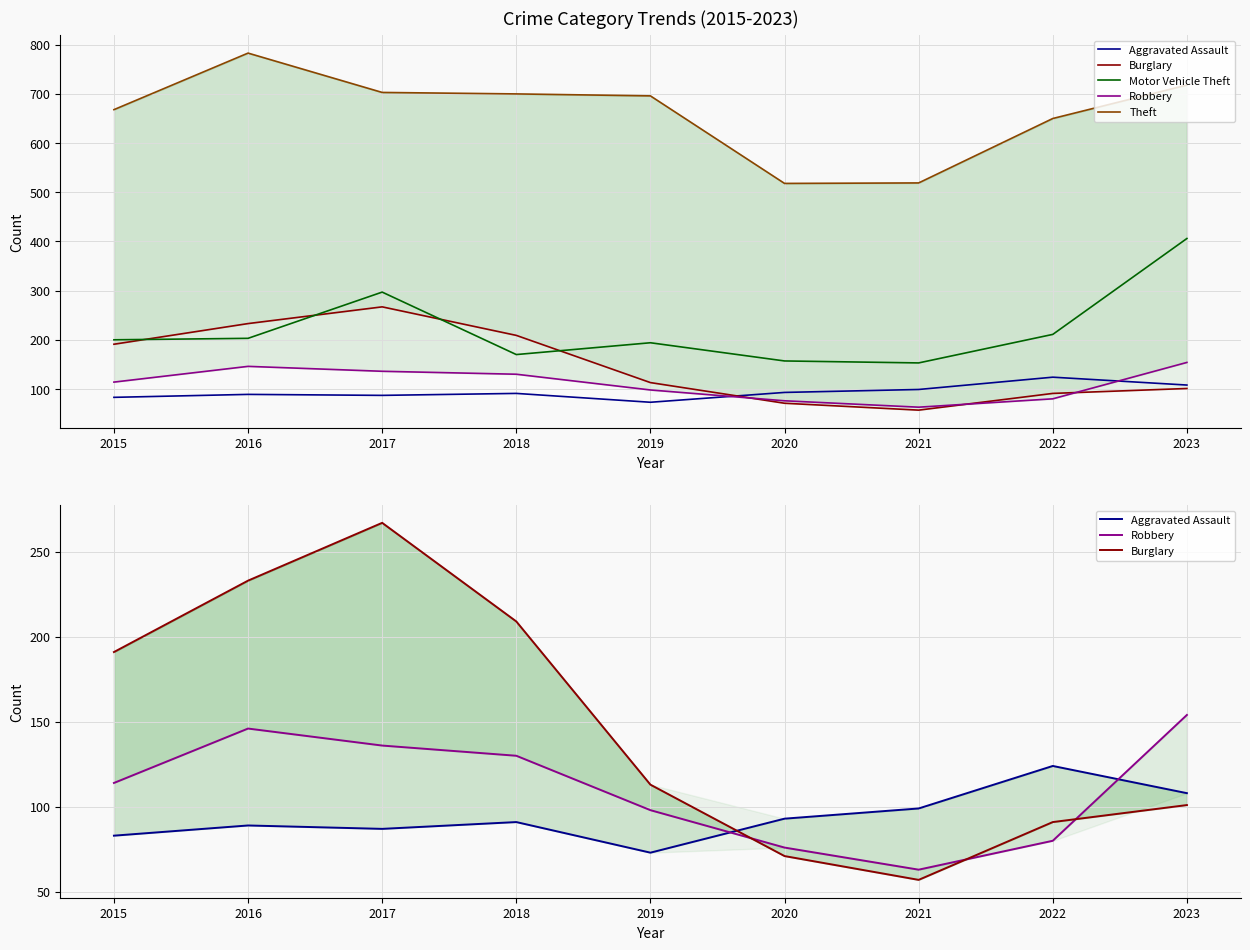

What is the total value across all series at 2018?

1300